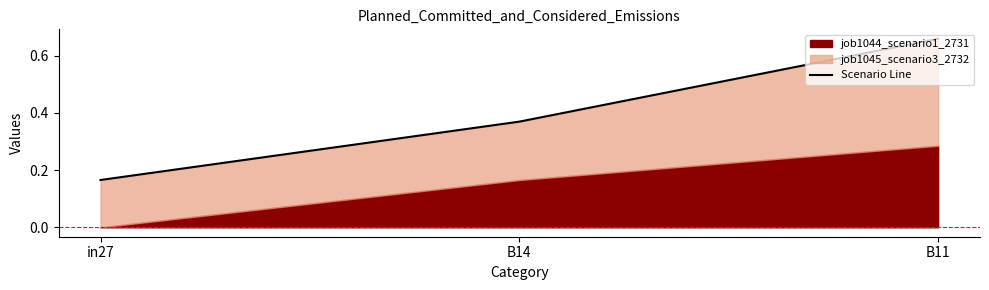

The chart shows a value of 0.4 at B14. True or false?

True